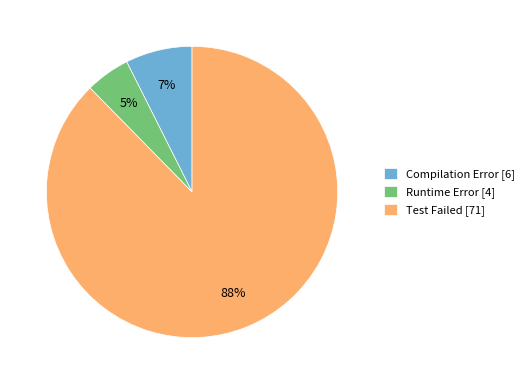

Which slice is the largest?

Test Failed